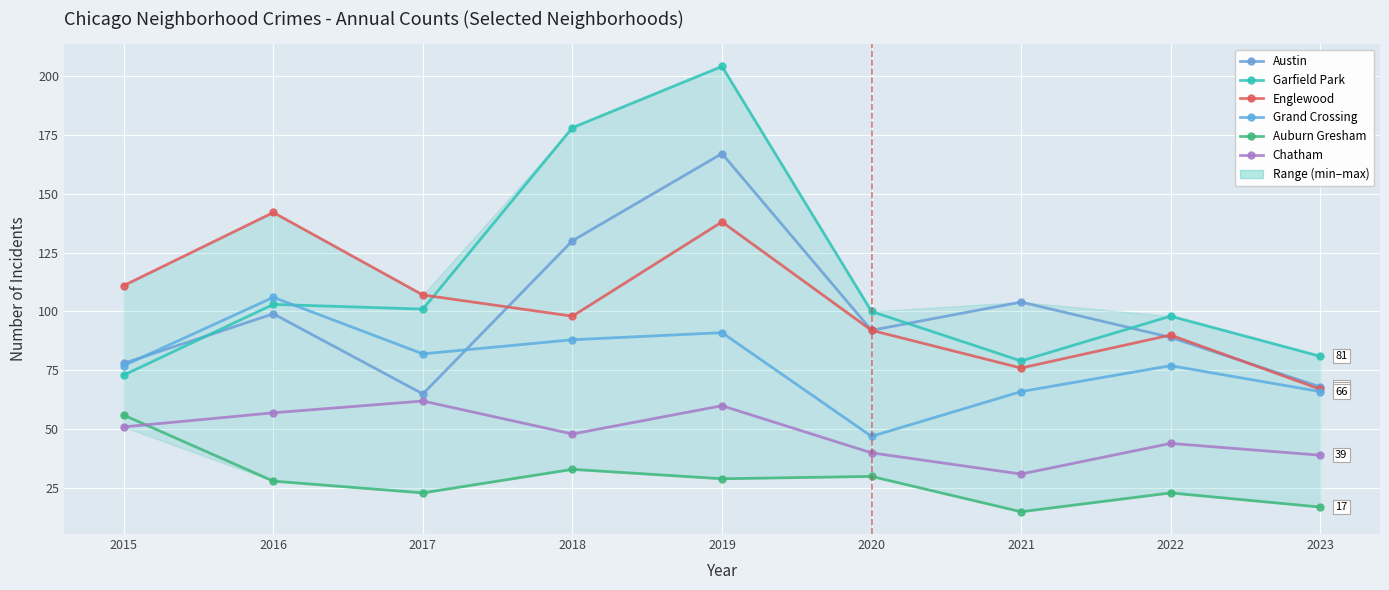

What is the value of the Englewood point at the 6th from the left?

92